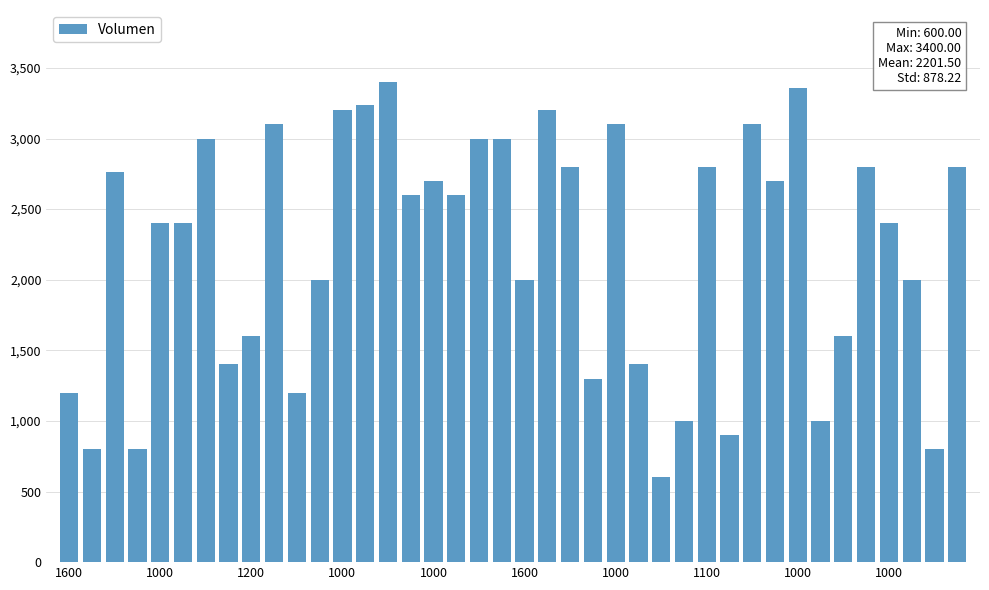

What is the difference between the maximum and minimum values?

2800